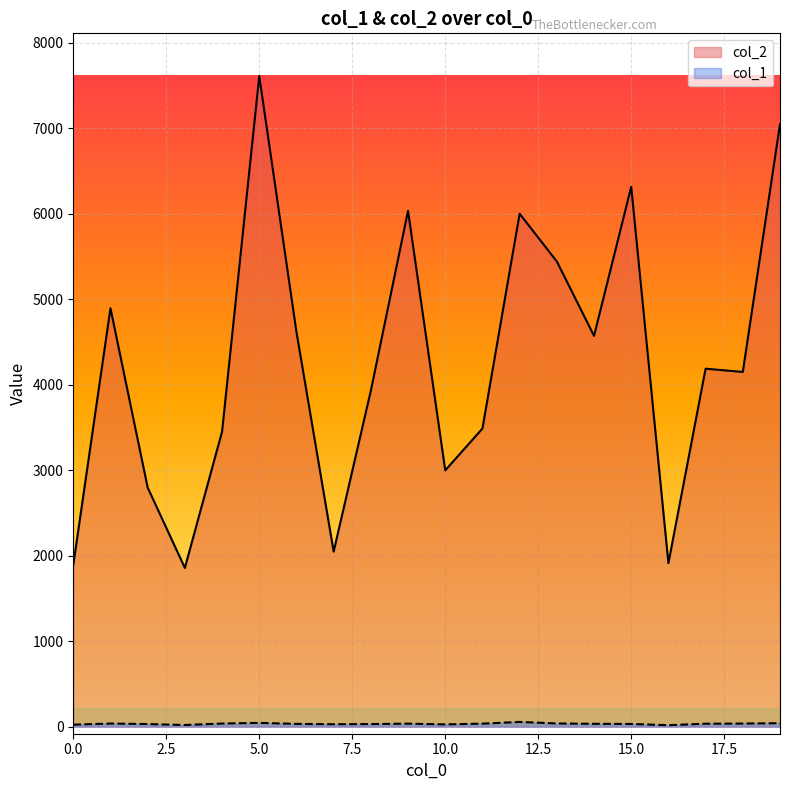

What is the difference between the maximum and minimum values in the col_2 series?

5752